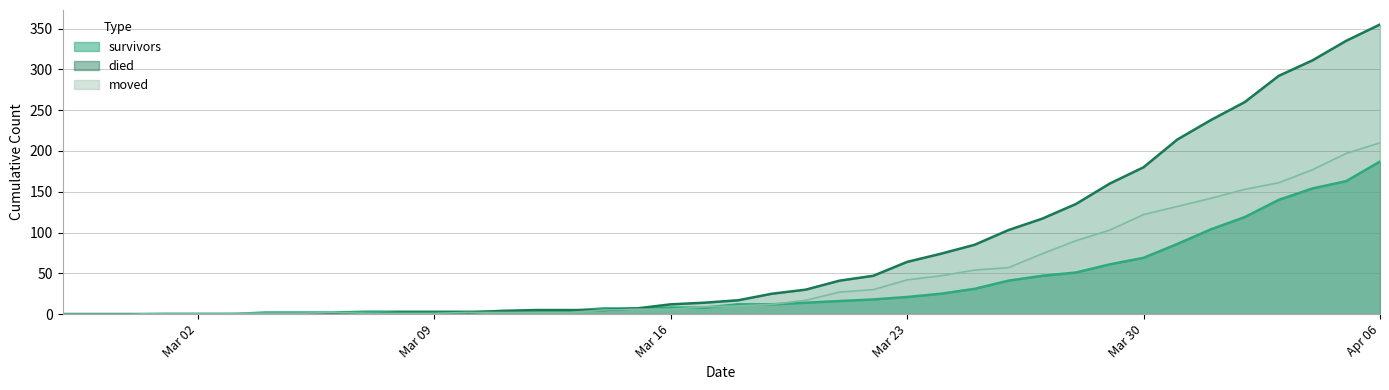

Which category has the highest value in the moved series?

Apr 06